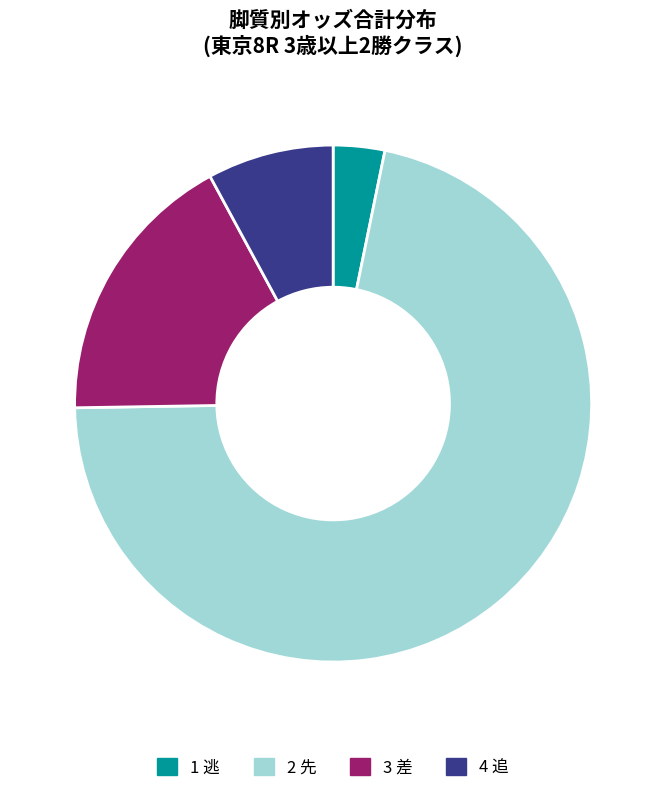

To the nearest percent, what is the average slice percentage?

25%